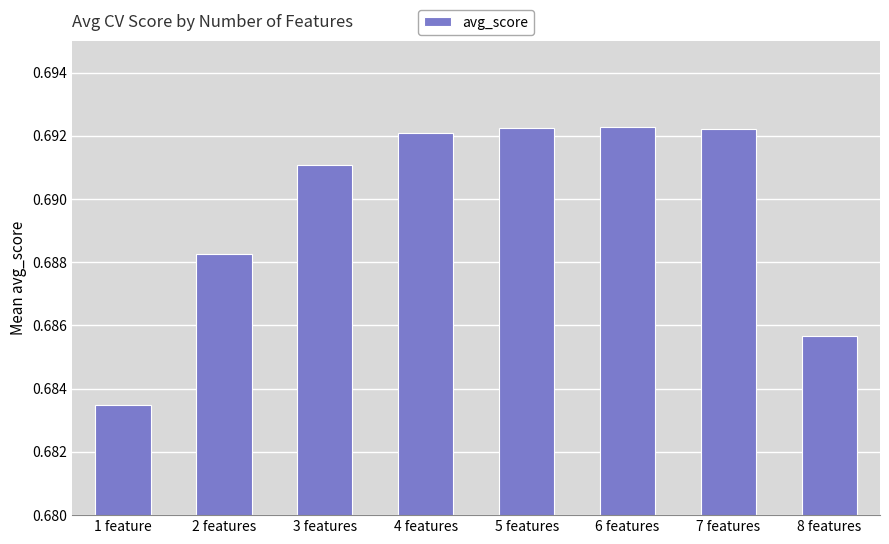

Between 1 feature and 8 features, which is larger?

8 features